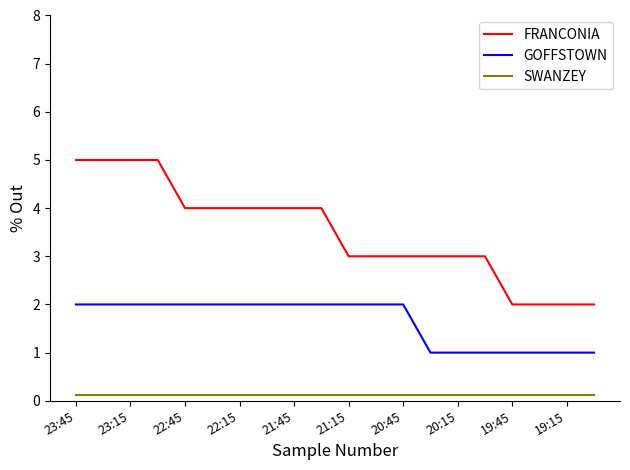

True or false: GOFFSTOWN and SWANZEY intersect in this chart.

False